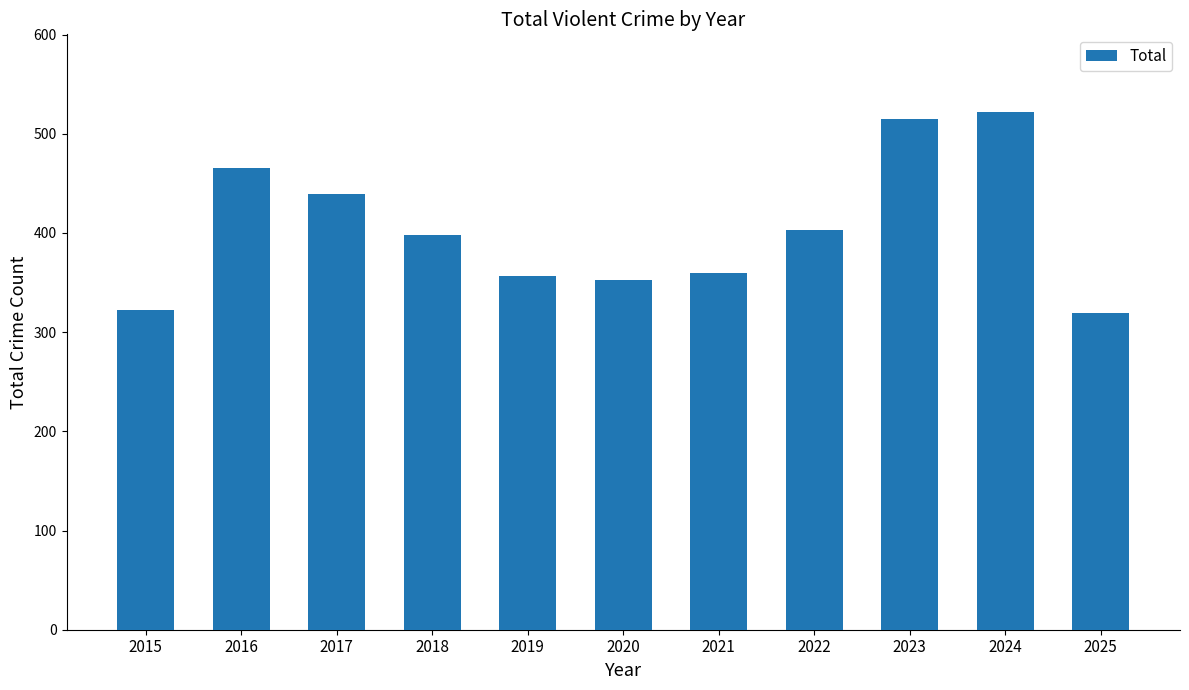

Which has a higher value, 2023 or 2018?

2023